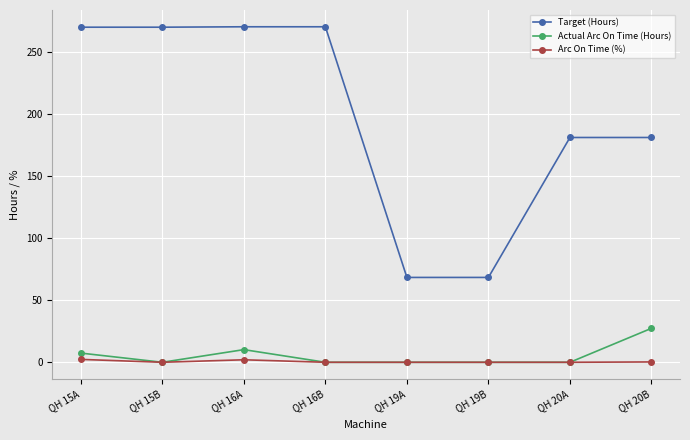

What is the label of the 3rd point from the right?

QH 19B